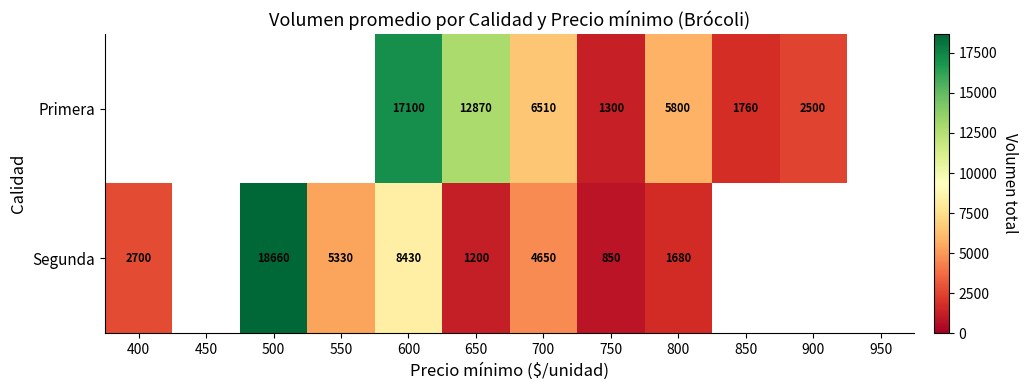

What is the difference between the highest and lowest values at 650?

11670